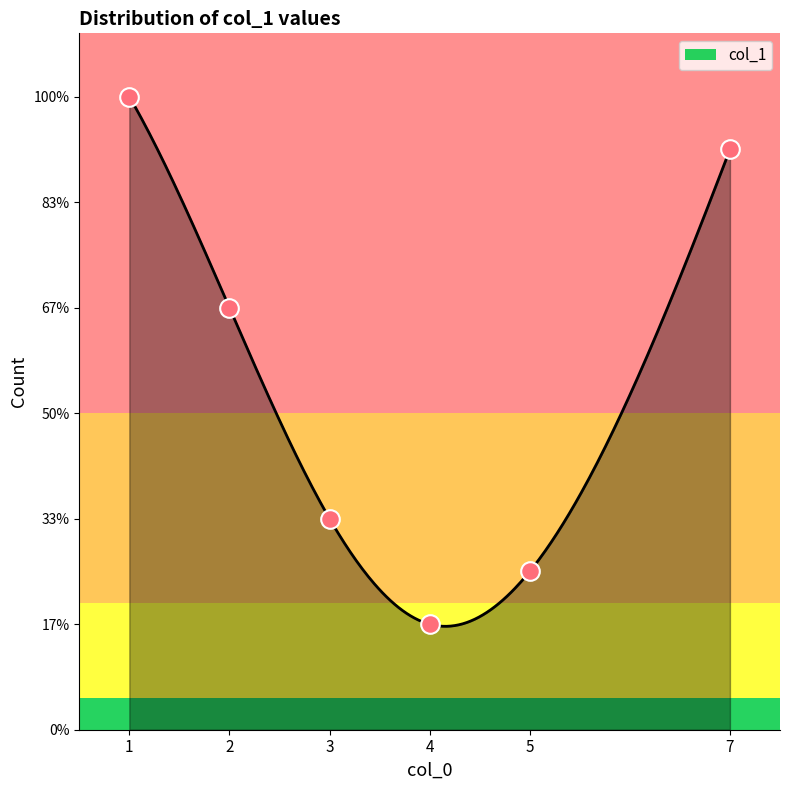

Which has a higher value, 30 or 16?

30